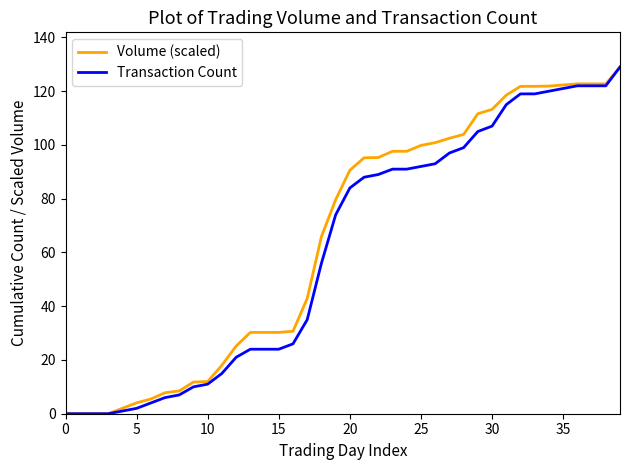

What is the highest value of the Volume (scaled) series?

129.0